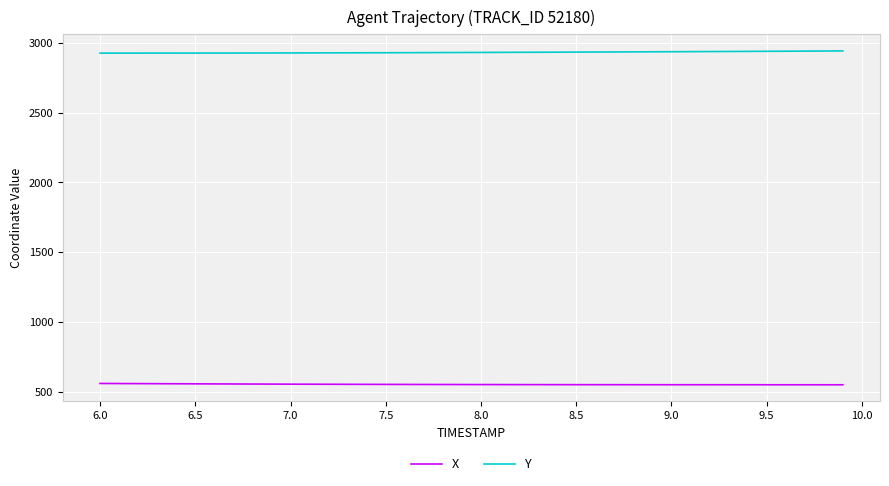

At how many categories does at least one series exceed 1908?

40